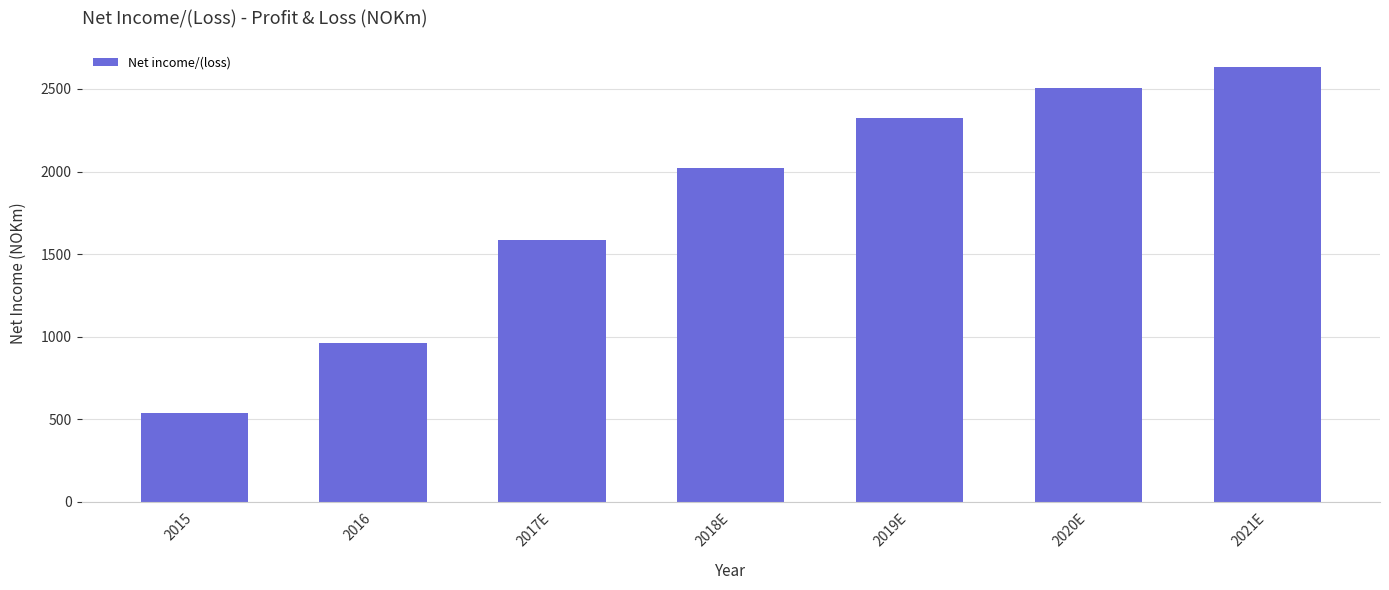

What is the label of the 5th bar from the left?

2019E